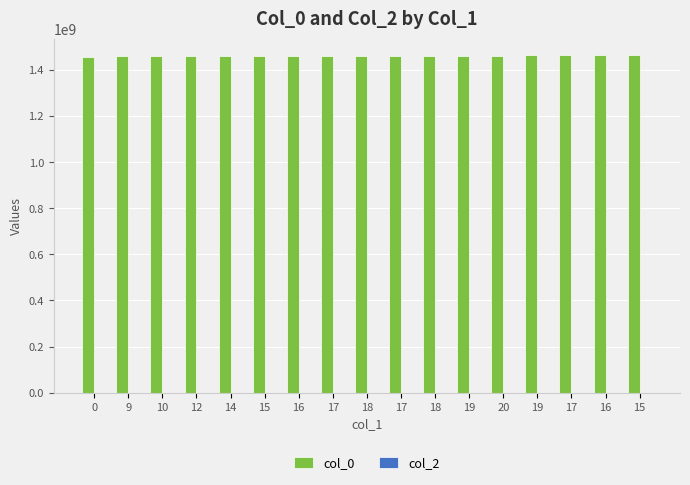

Reading left to right, transcribe all the data shown in this chart.

col_0: 1456872058	1460421878	1460508278	1460594671	1460681070	1460767480	1461026676	1462322692	1462409092	1462581902	1462754699	1463013893	1463100296	1463273101	1463445889	1463532298	1463618694
col_2: 0	0	0	0	0	0	0	0	0	0	0	0	0	0	0	0	0